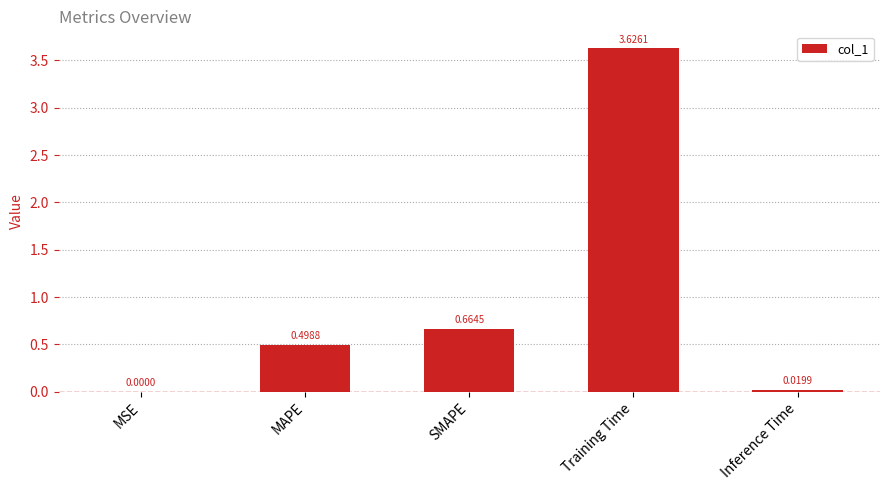

Between MSE and SMAPE, which is larger?

SMAPE